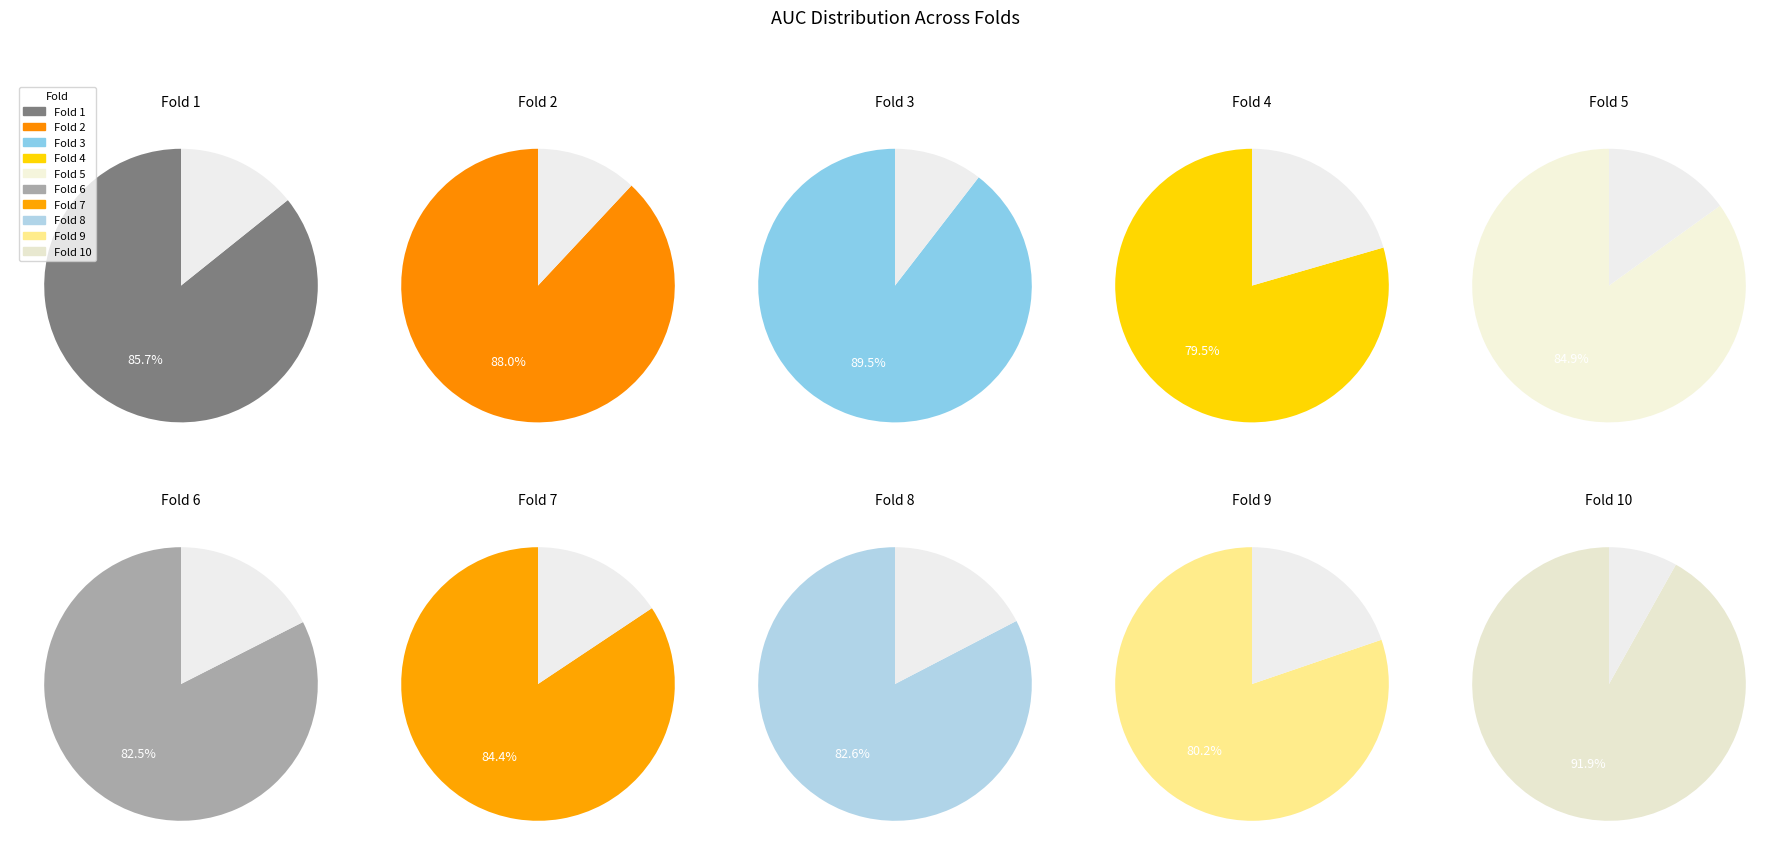

What is the change in value from Fold 3 to Fold 6?

-0.1